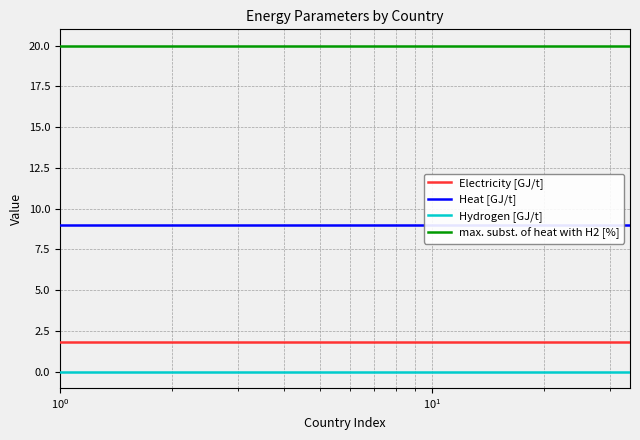

Which series has the largest range (max minus min)?

Electricity [GJ/t]